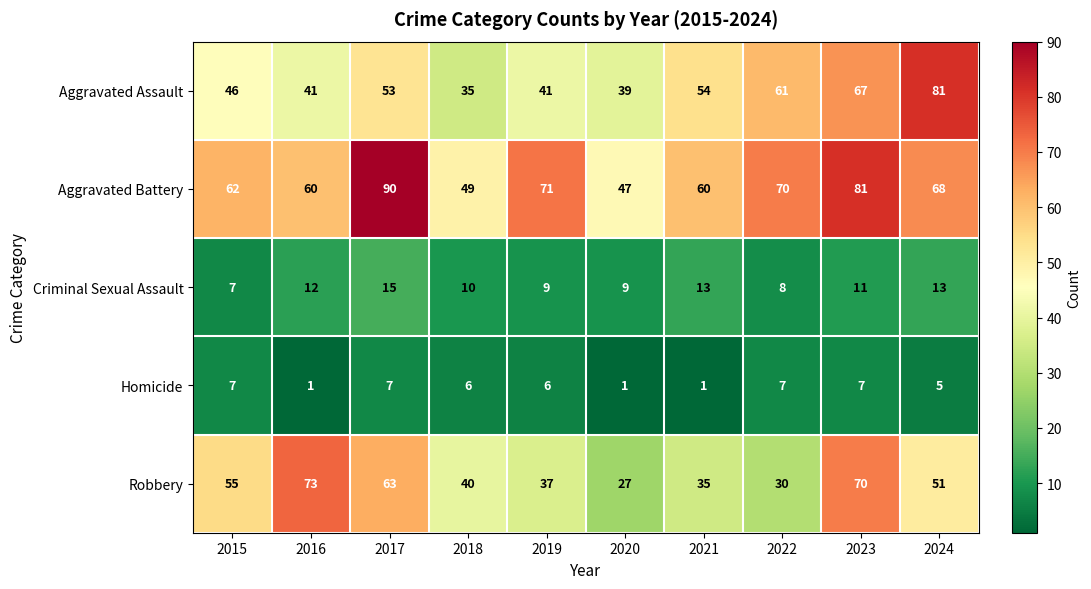

Where does the Aggravated Battery series first go above 68?

2017